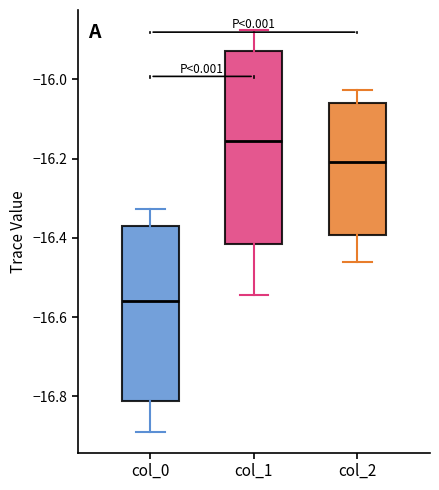

Reading left to right, transcribe this box plot: for each box, give where its median line is, the range the box spans, and where its two whiskers end, as read against the y-axis. The values are not printed on the chart, so give them approximately, as read against the axis.

col_0: median -16.56, box -16.82 to -16.38, whiskers -16.90 to -16.32
col_1: median -16.16, box -16.42 to -15.92, whiskers -16.54 to -15.88
col_2: median -16.20, box -16.40 to -16.06, whiskers -16.46 to -16.02